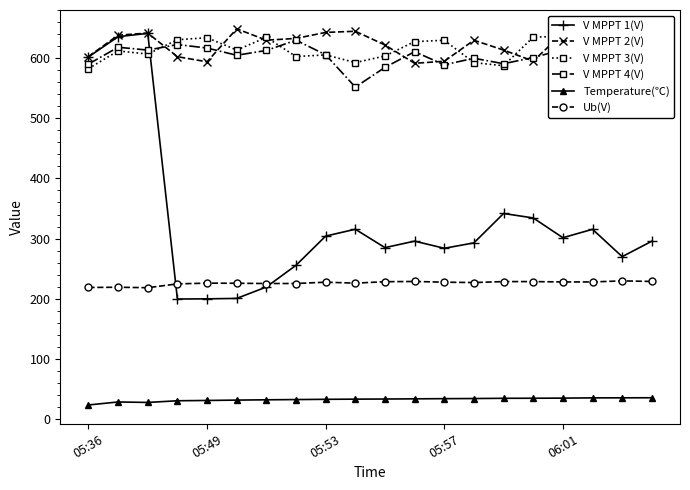

How many interior local peaks does the V MPPT 1(V) series have?

5